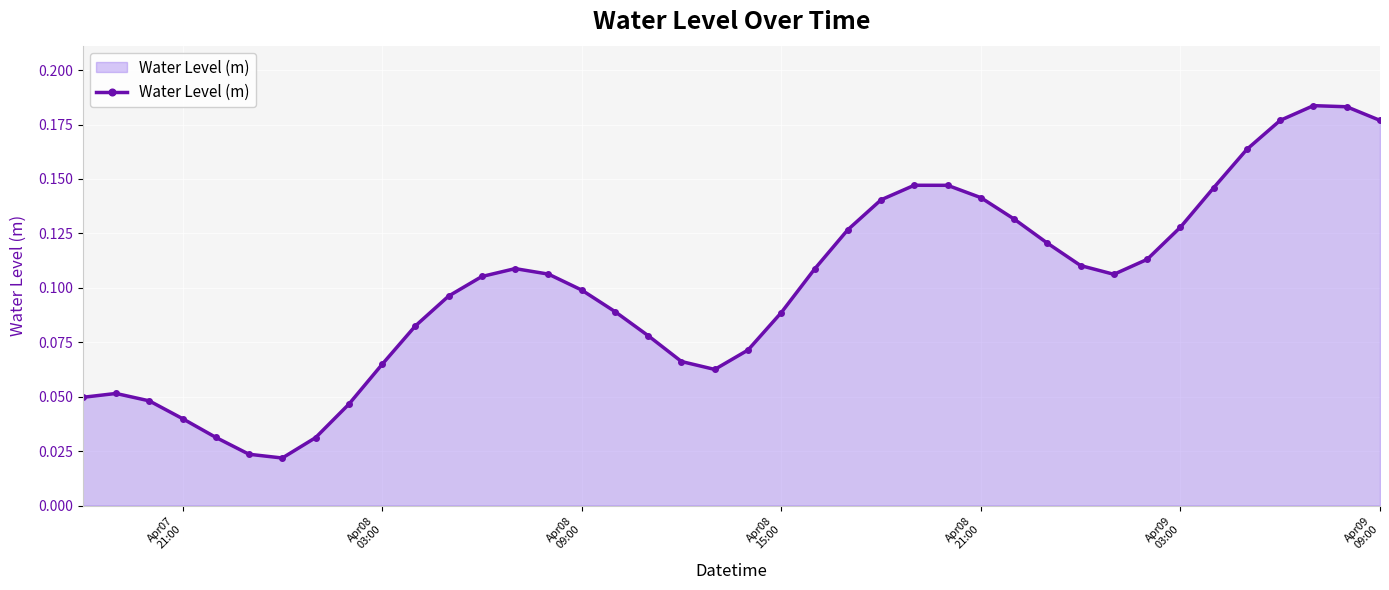

Count the values in the range 0 to 1.

40